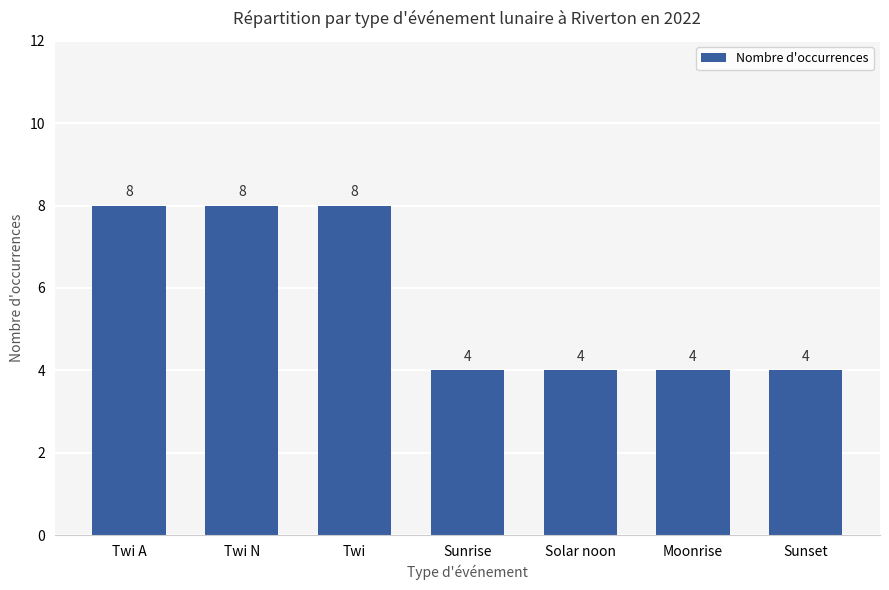

Reading left to right, transcribe all the data shown in this chart.

8	8	8	4	4	4	4